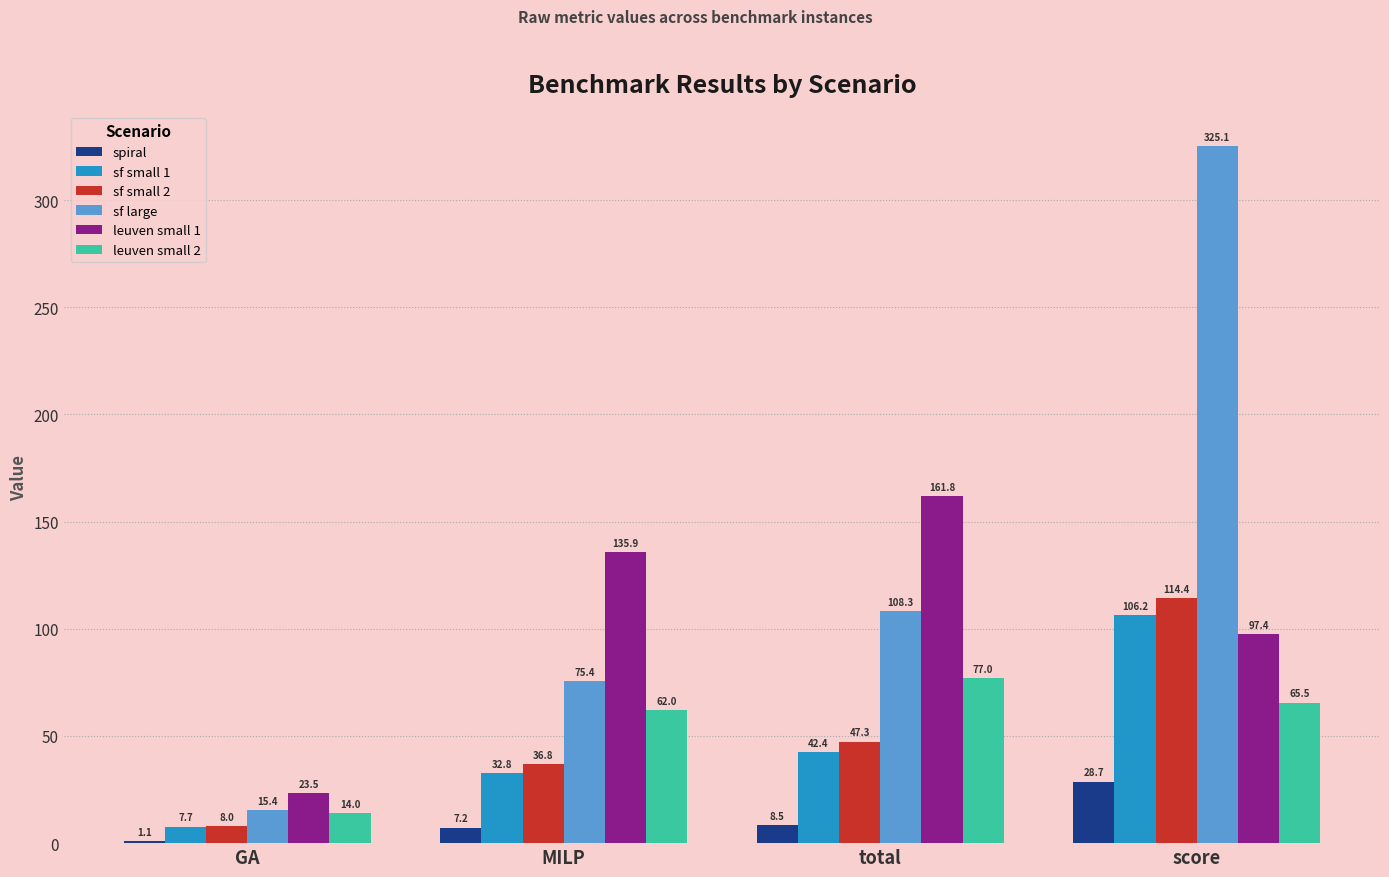

List the labels in order of leuven small 2 value, smallest first.

GA, MILP, score, total